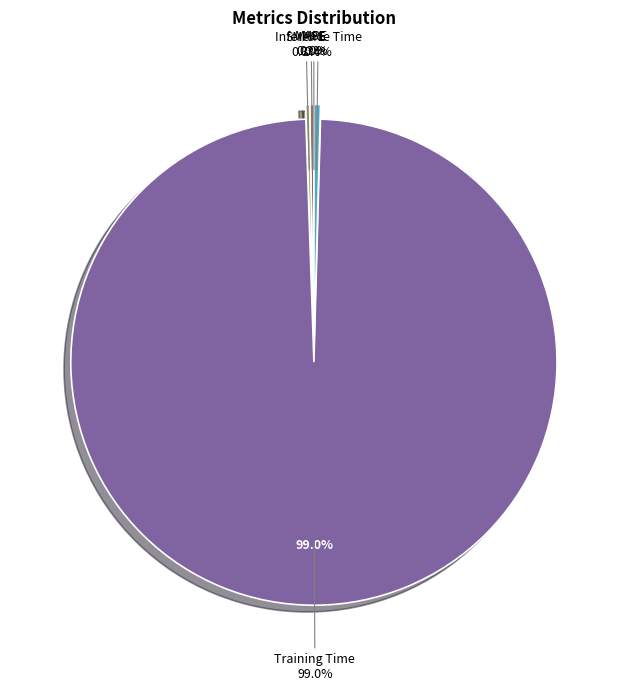

Rank the categories by value from highest to lowest.

Training Time, Inference Time, MAPE, SMAPE, MSE